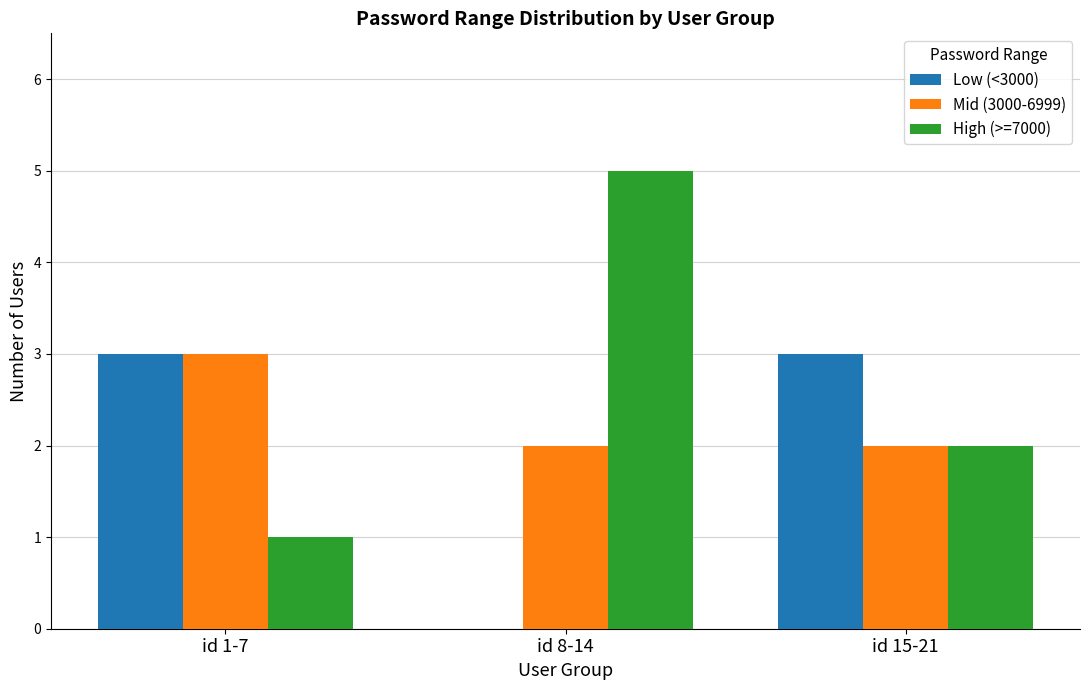

Is the value of Mid (3000-6999) at id 8-14 greater than the value of Low (<3000) at id 8-14?

Yes